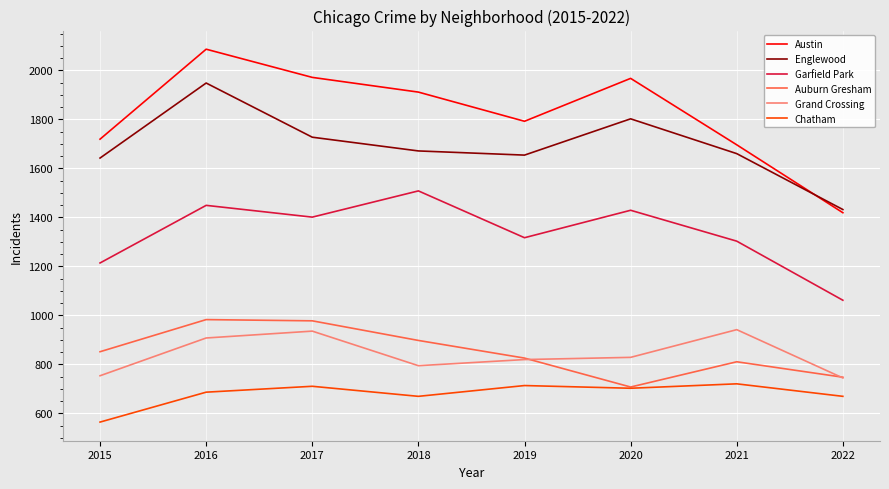

What is the lowest value of the Grand Crossing series?

745